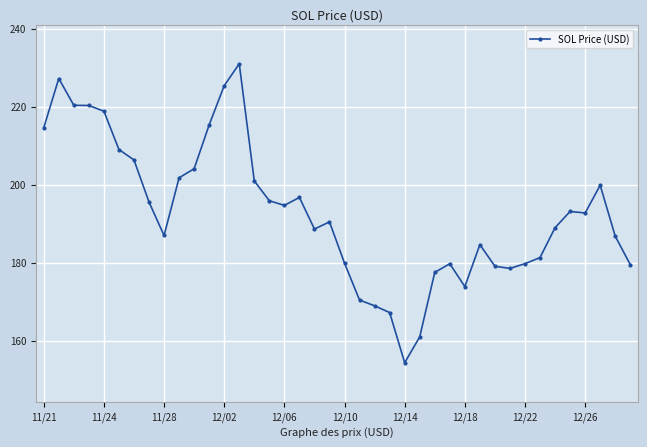

What is the average value?

193.0